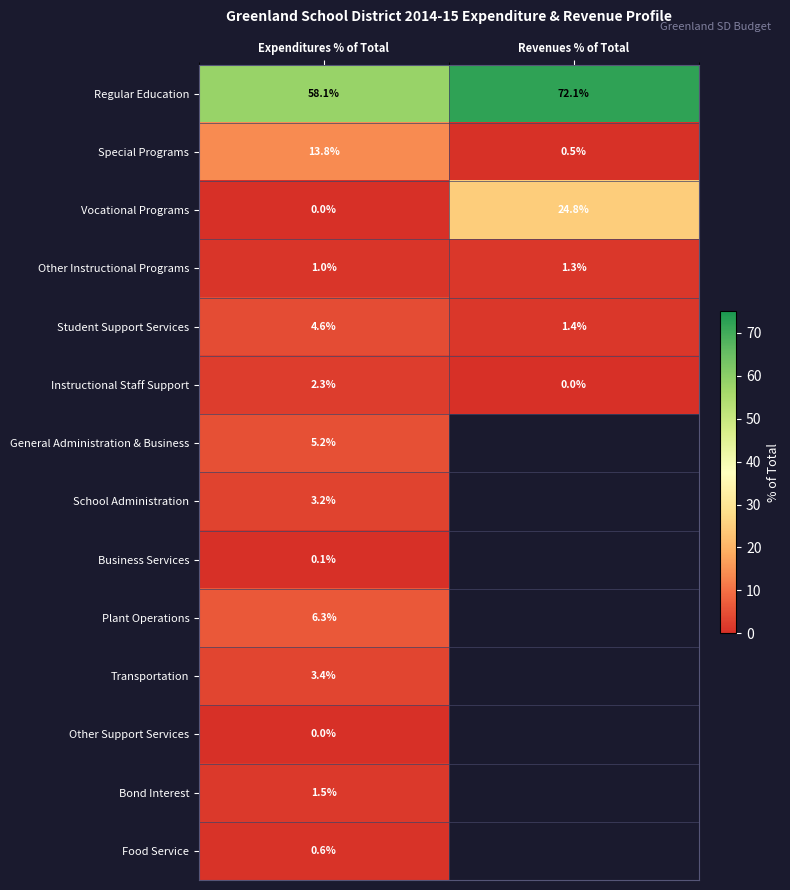

Count the number of categories in the chart.

2